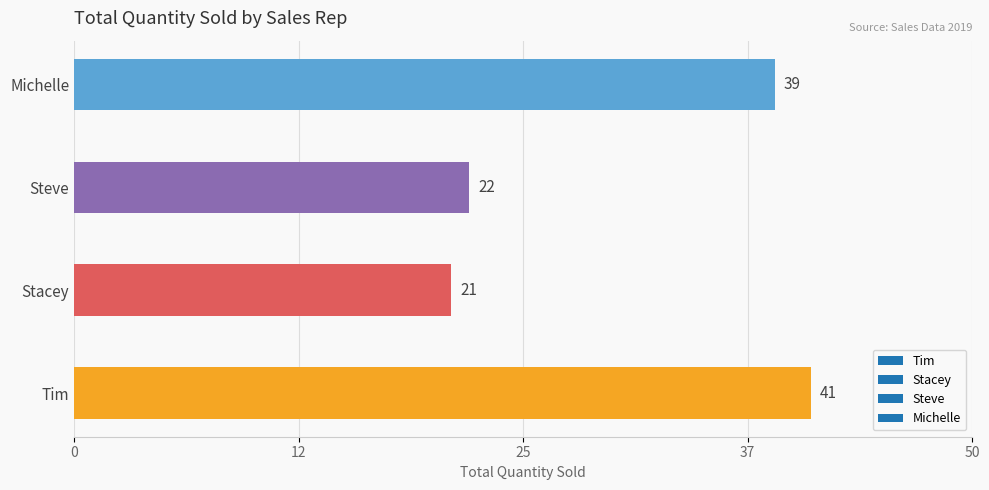

Reading bottom to top, list all the values displayed in this chart.

41	21	22	39